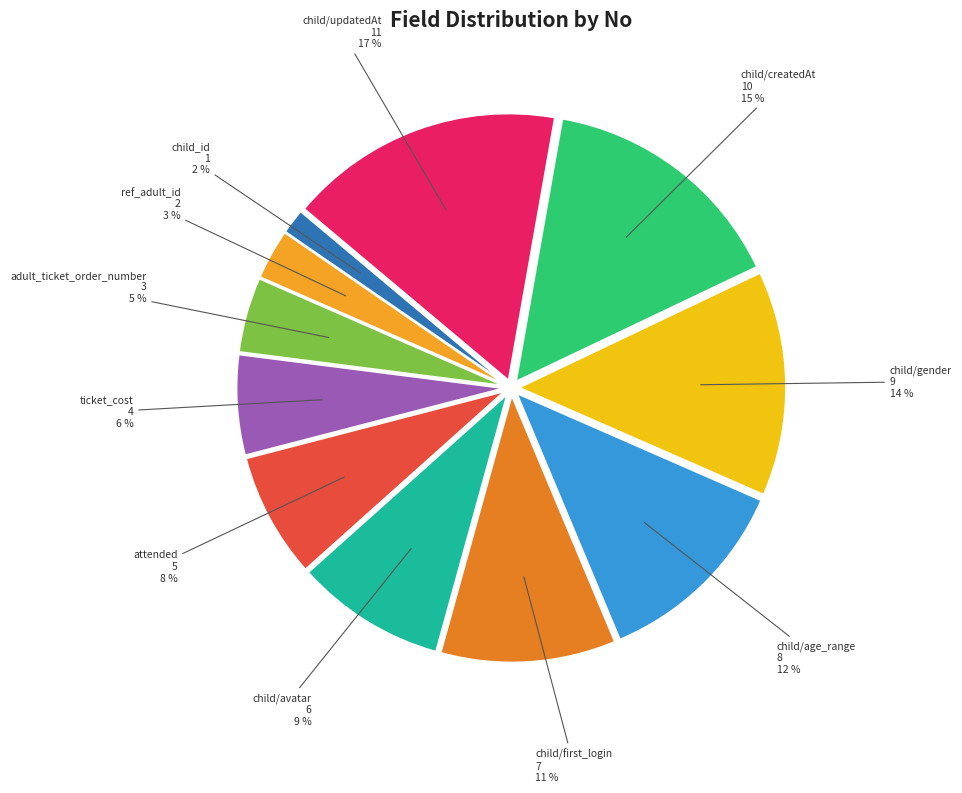

What percentage is the child/age_range slice, to the nearest percent?

12%